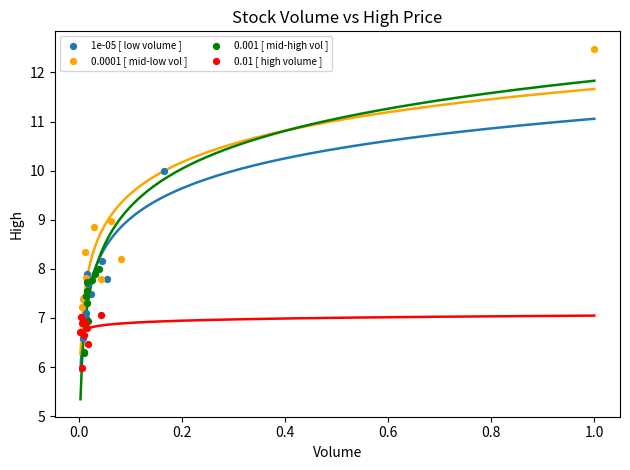

Which series has the largest Y range (max minus min)?

0.0001 [ mid-low vol ]